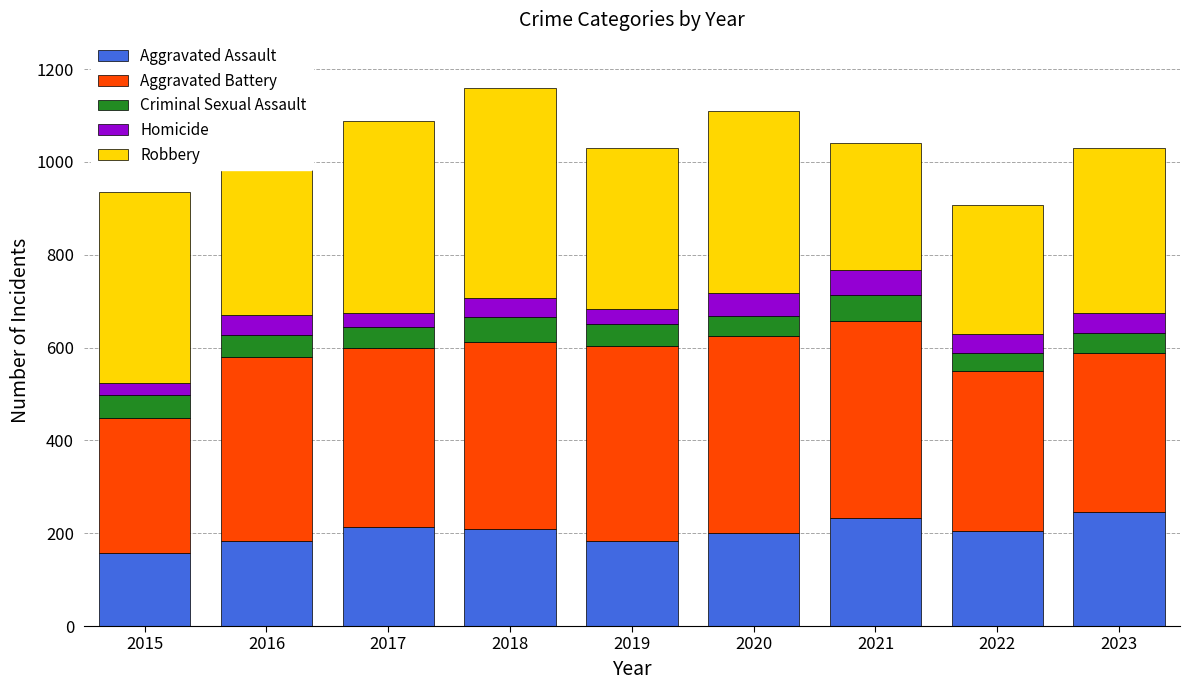

What is the maximum value for Aggravated Assault?

245